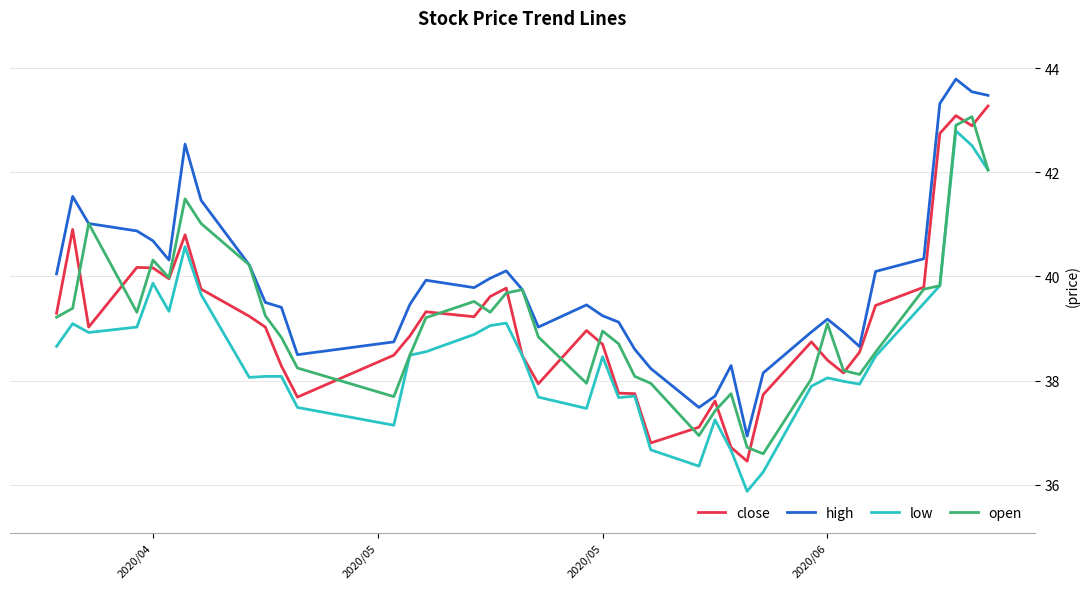

Which series has the largest total across all categories?

high